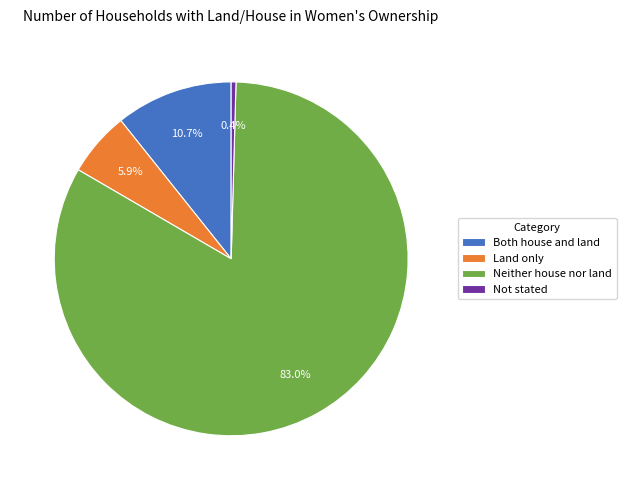

Do Land only and Not stated together represent more than half of the pie?

No